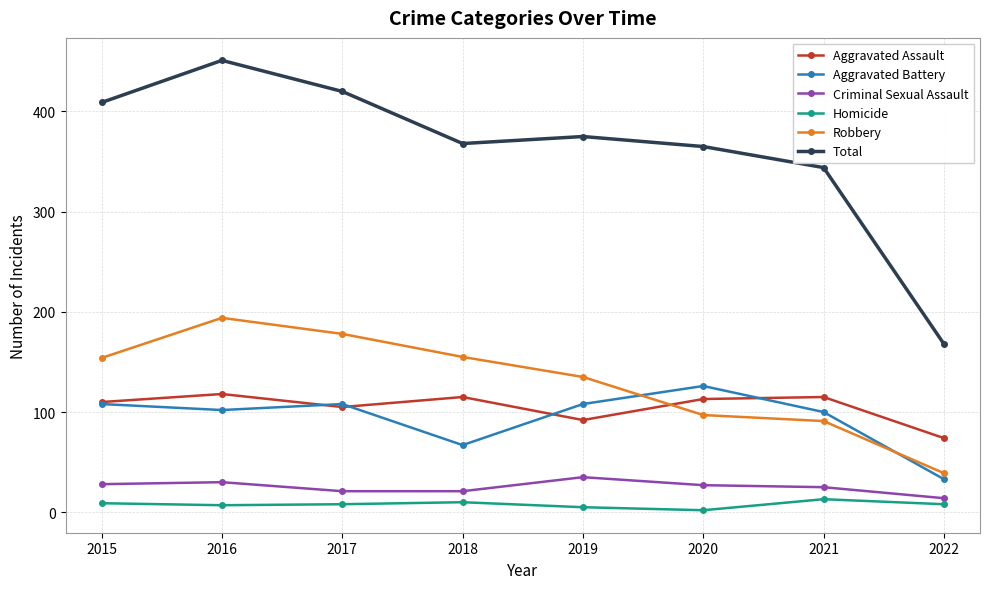

What is the value of the Criminal Sexual Assault point at the 7th from the left?

25